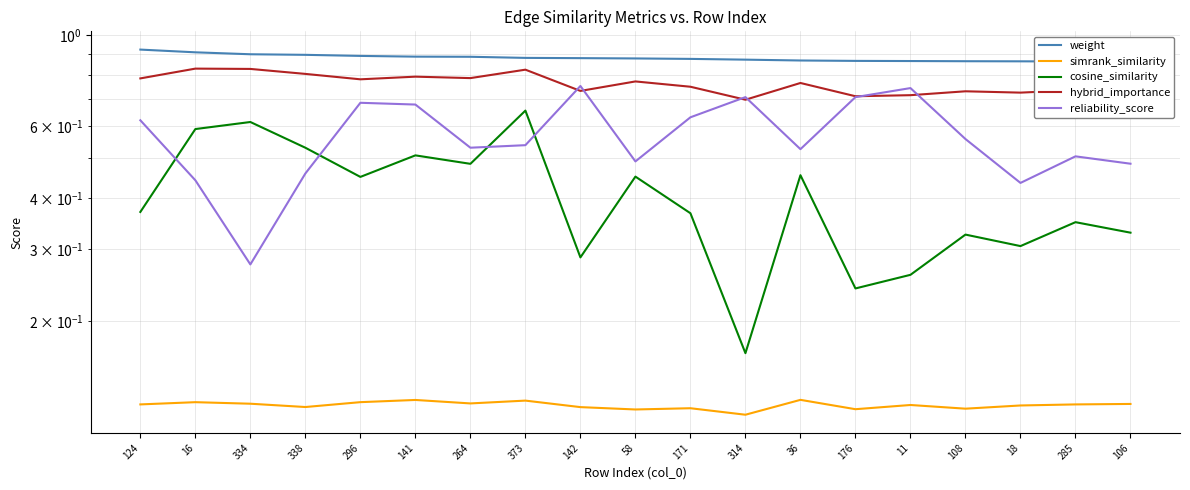

Rank the series by their maximum value, from lowest to highest.

simrank_similarity, cosine_similarity, reliability_score, hybrid_importance, weight